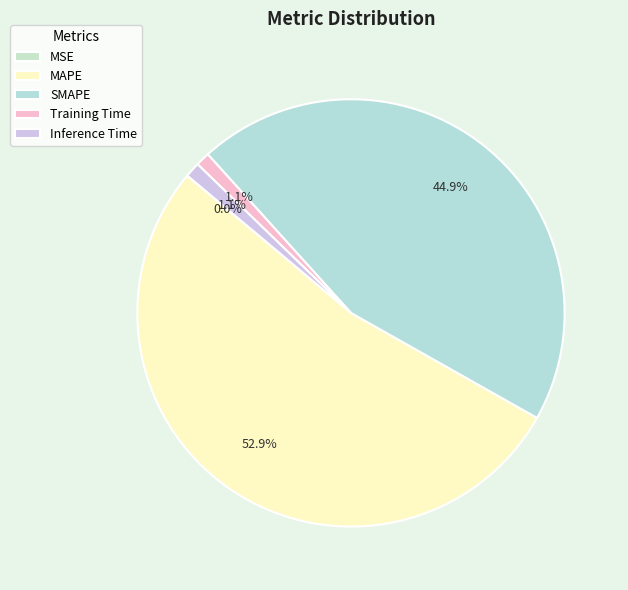

True or false: Training Time accounts for 8% of the total.

False